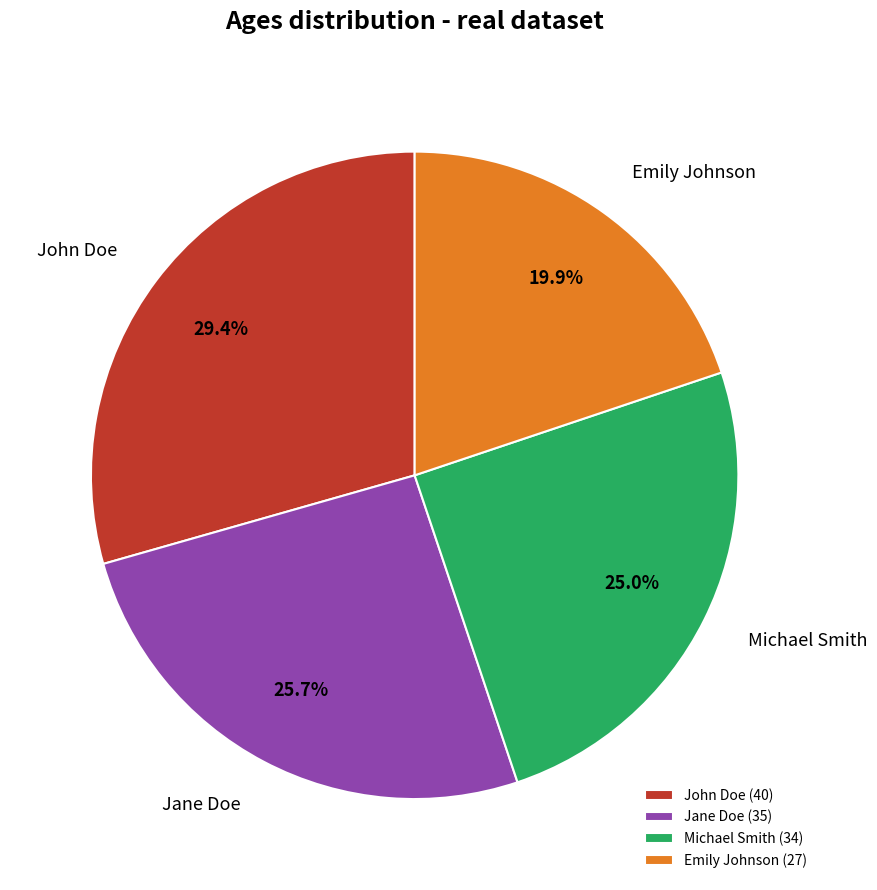

How many segments does this pie chart have?

4